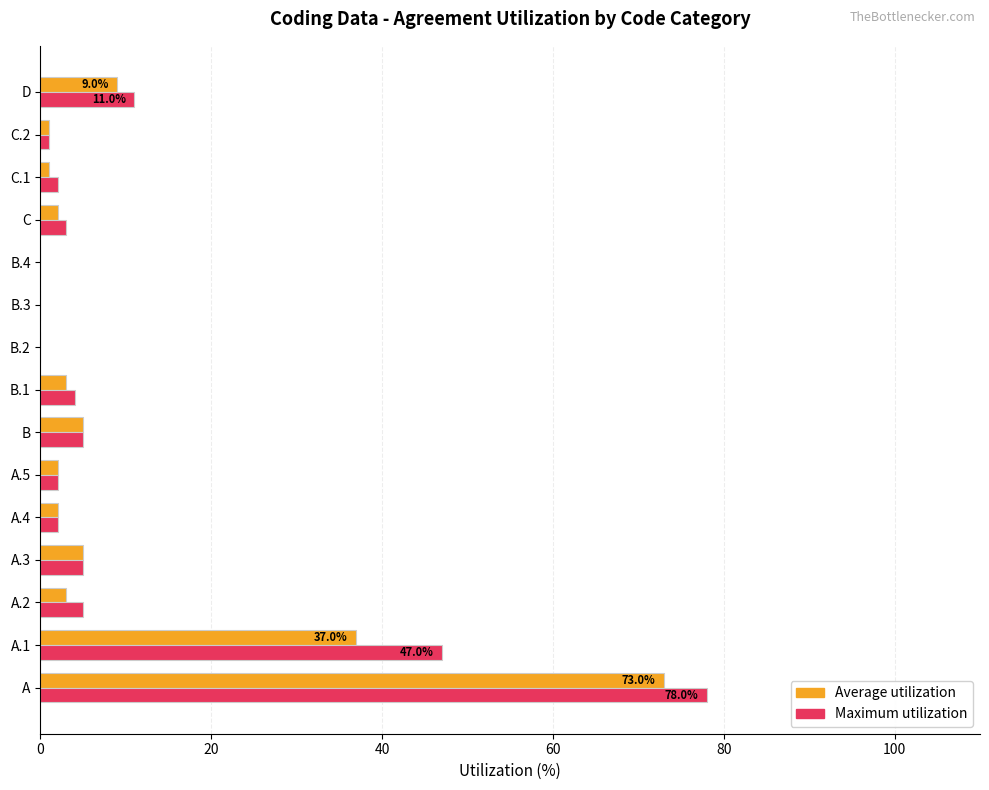

At which category does the chart reach its peak across all series?

A